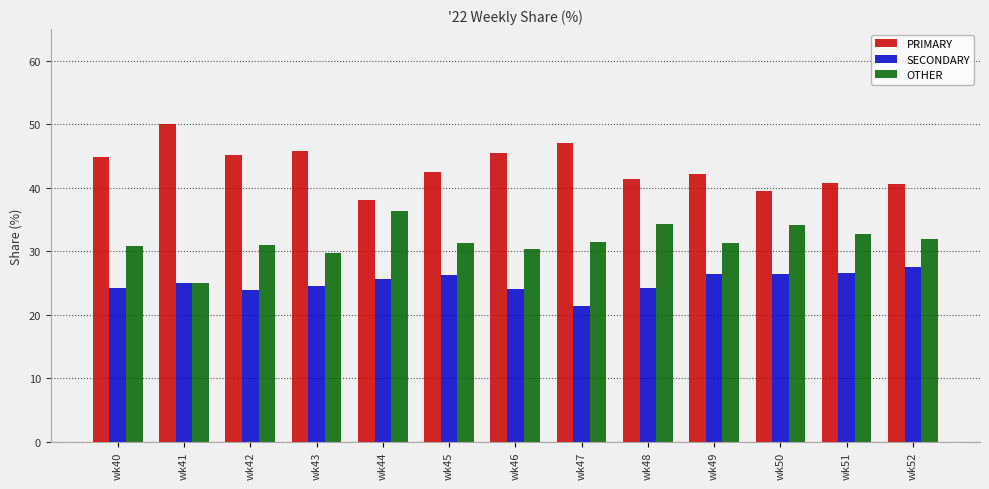

List the series in order of their peak value, highest first.

PRIMARY, OTHER, SECONDARY